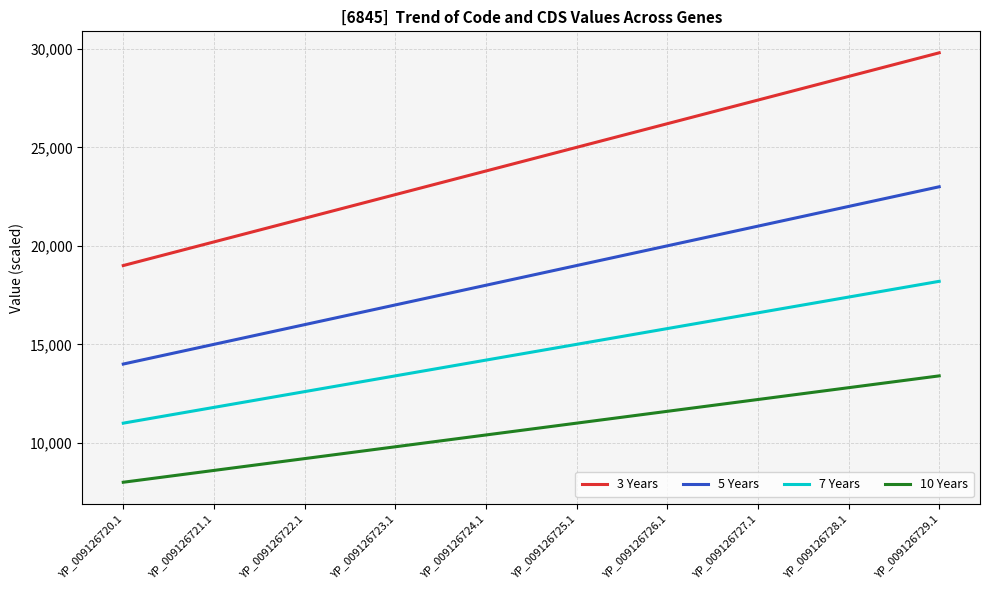

Is it true that 7 Years equals 3846 at YP_009126722.1?

False